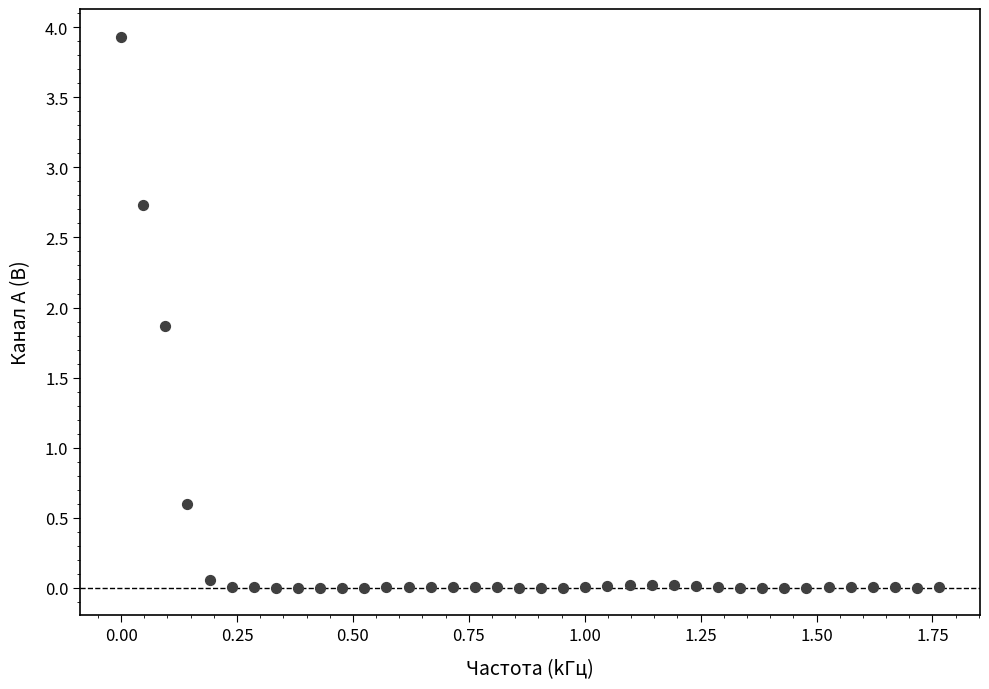

What Y value in the scatter plot is closest to 1?

0.6